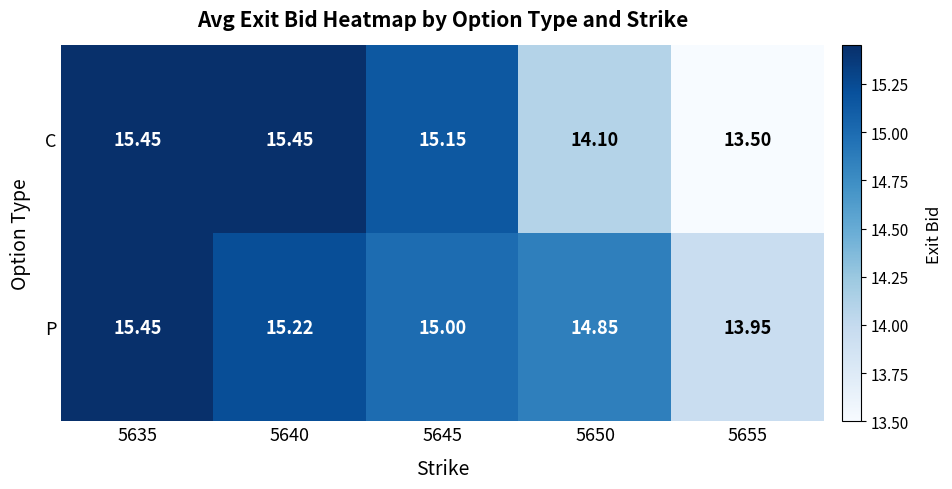

List the series in order of their overall mean, lowest first.

C, P